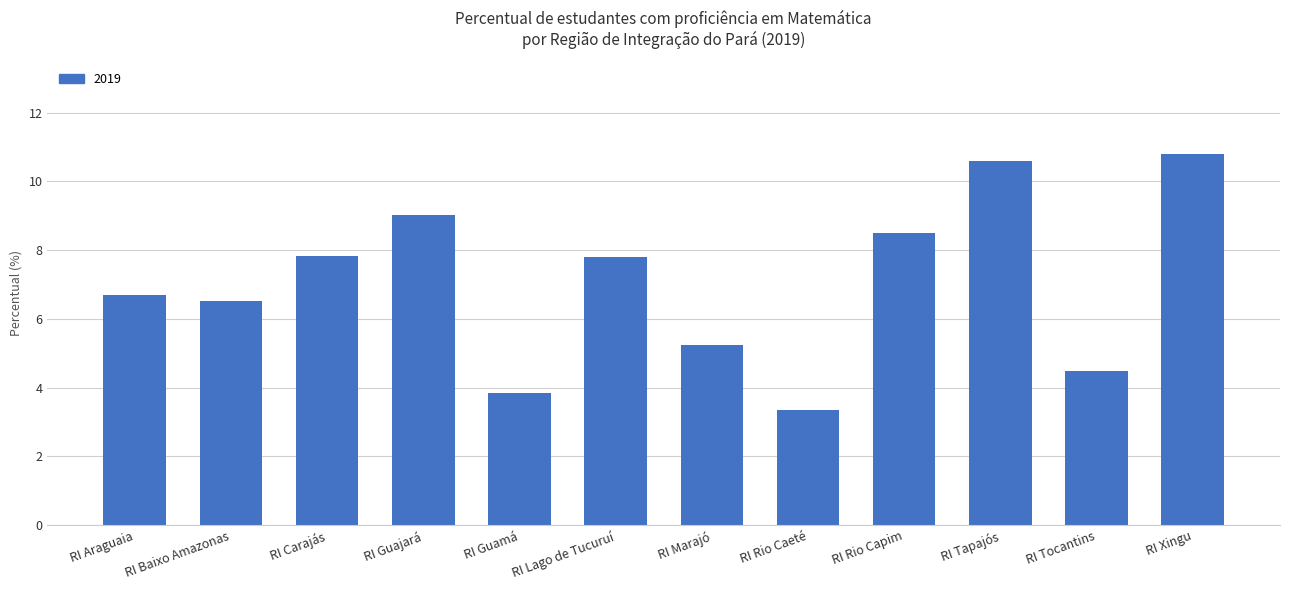

Read the value at RI Rio Capim.

8.5